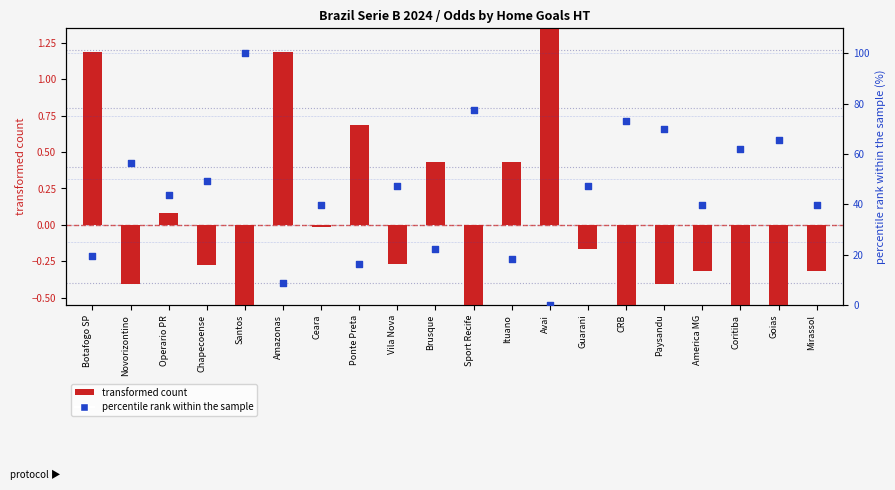

Which series has the largest total across all categories?

percentile rank within the sample